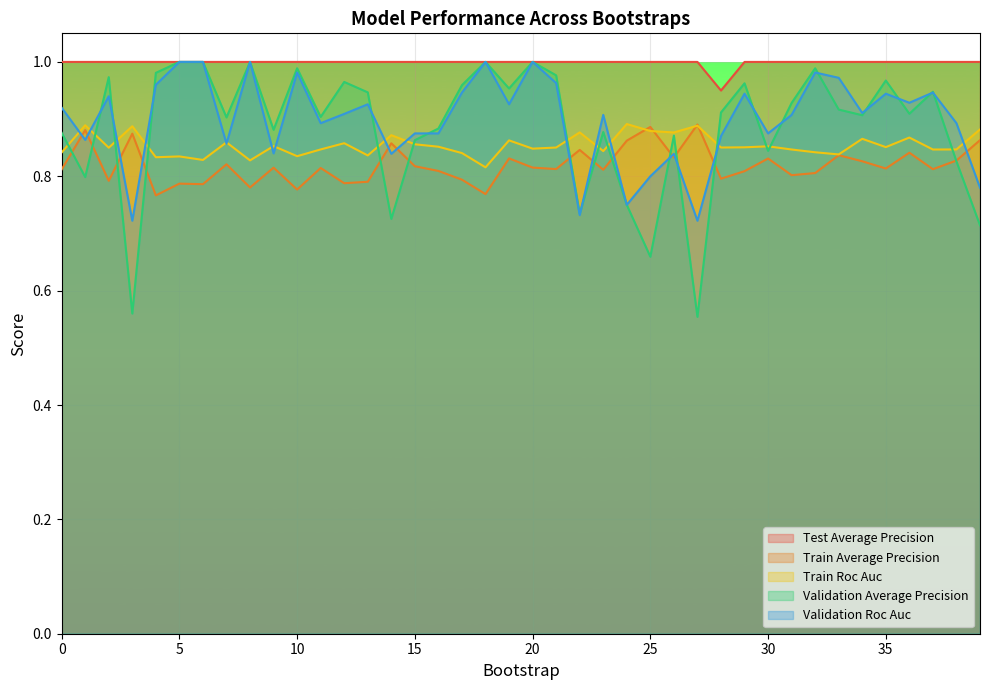

What is the maximum value for test_average_precision?

1.0